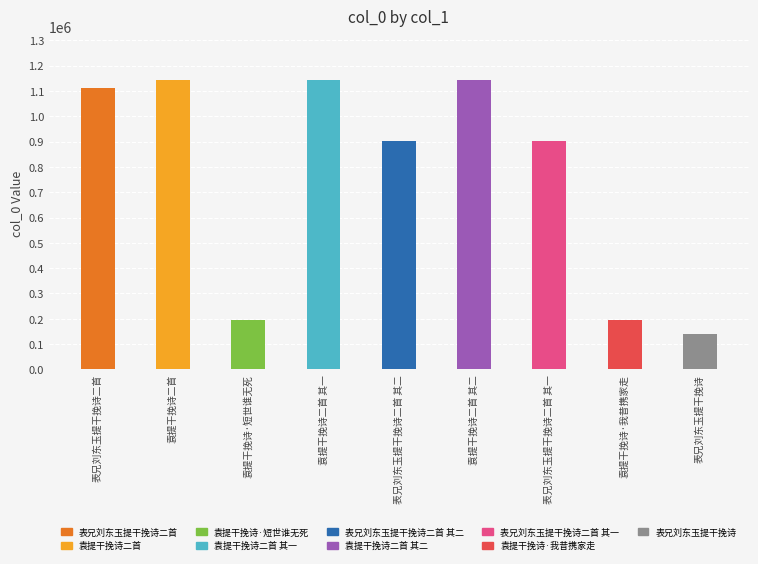

Which has a higher value, 表兄刘东玉提干挽诗二首 其一 or 袁提干挽诗·短世谁无死?

表兄刘东玉提干挽诗二首 其一